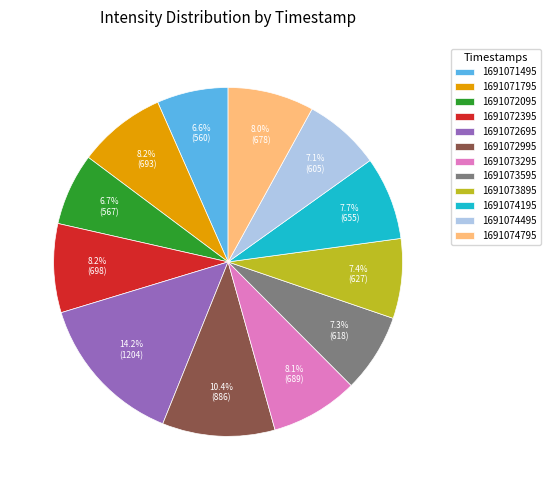

Combined, do 1691073595 and 1691073895 account for over 50%?

No